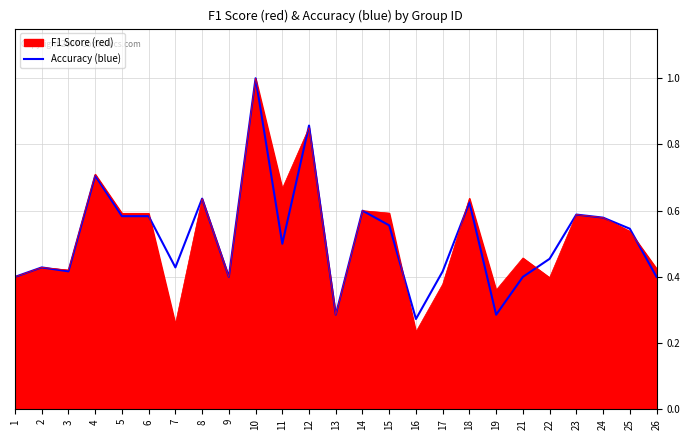

Rank the series at 17 from highest to lowest value.

accuracy, f1